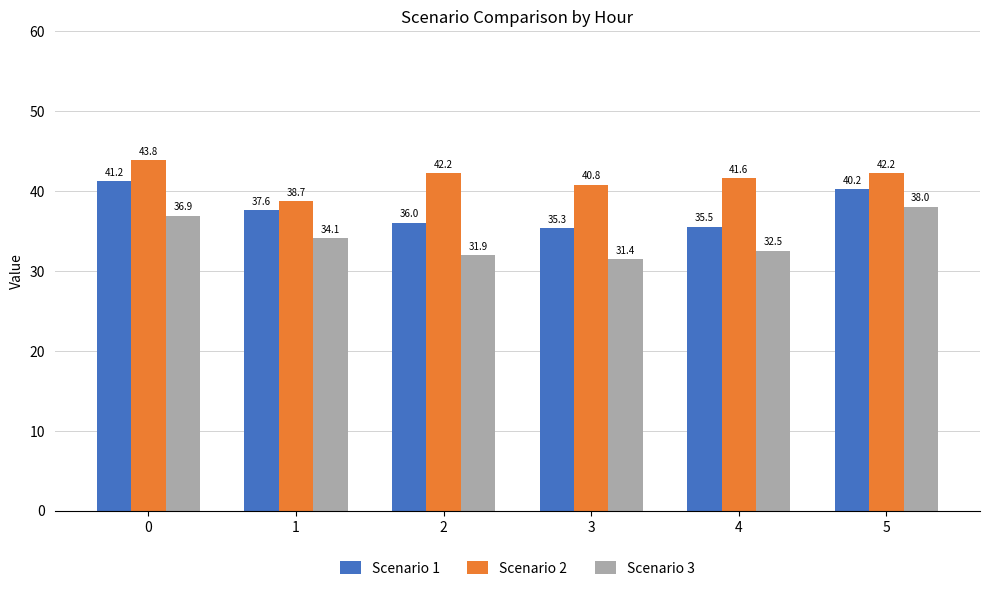

What is the value of the Scenario 1 bar at the 3rd from the left?

36.0